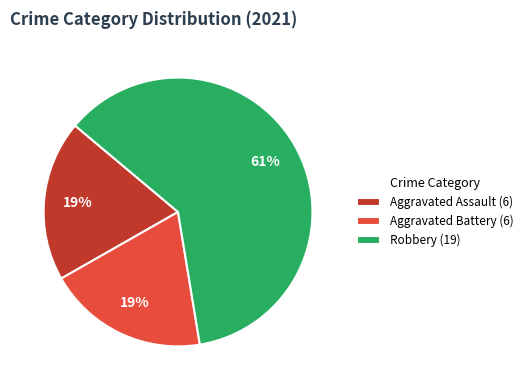

What is the ratio of the value at Aggravated Assault (6) to the value at Aggravated Battery (6)?

1.0